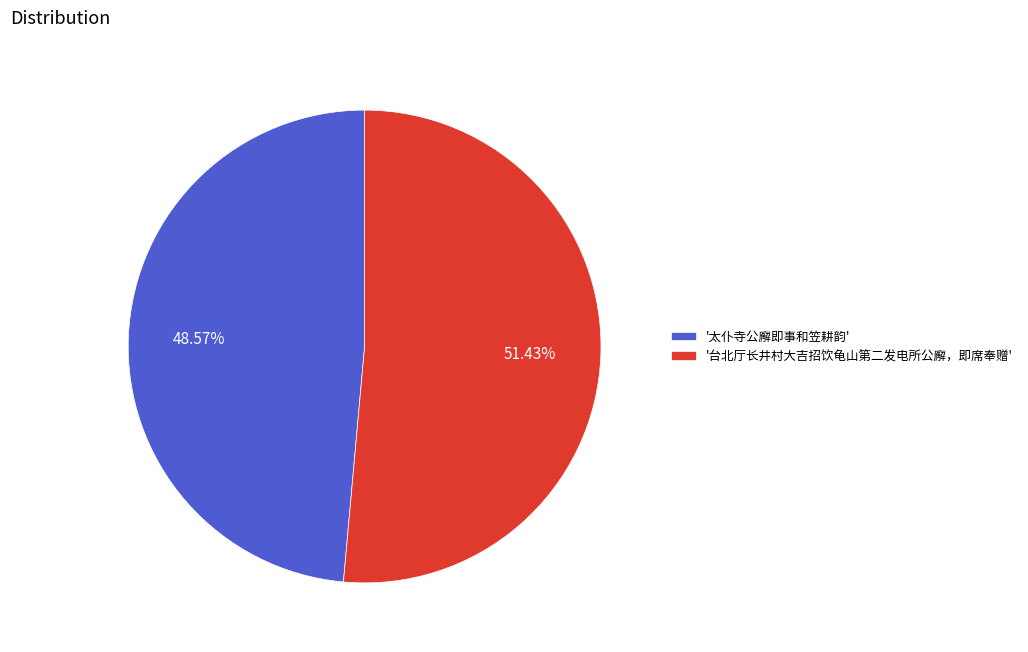

Is the sum of '太仆寺公廨即事和笠耕韵' and '台北厅长井村大吉招饮龟山第二发电所公廨，即席奉赠' greater than half?

Yes